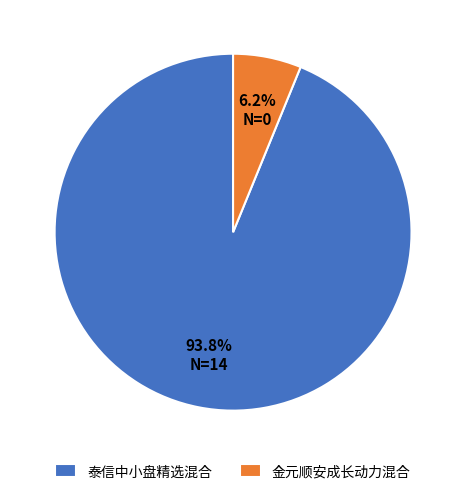

Approximately how many times larger is the value at 金元顺安成长动力混合 compared to 泰信中小盘精选混合?

0.1